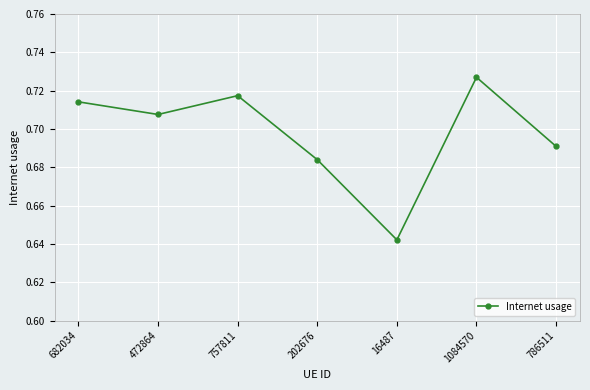

What is the label of the 7th point from the right?

682034